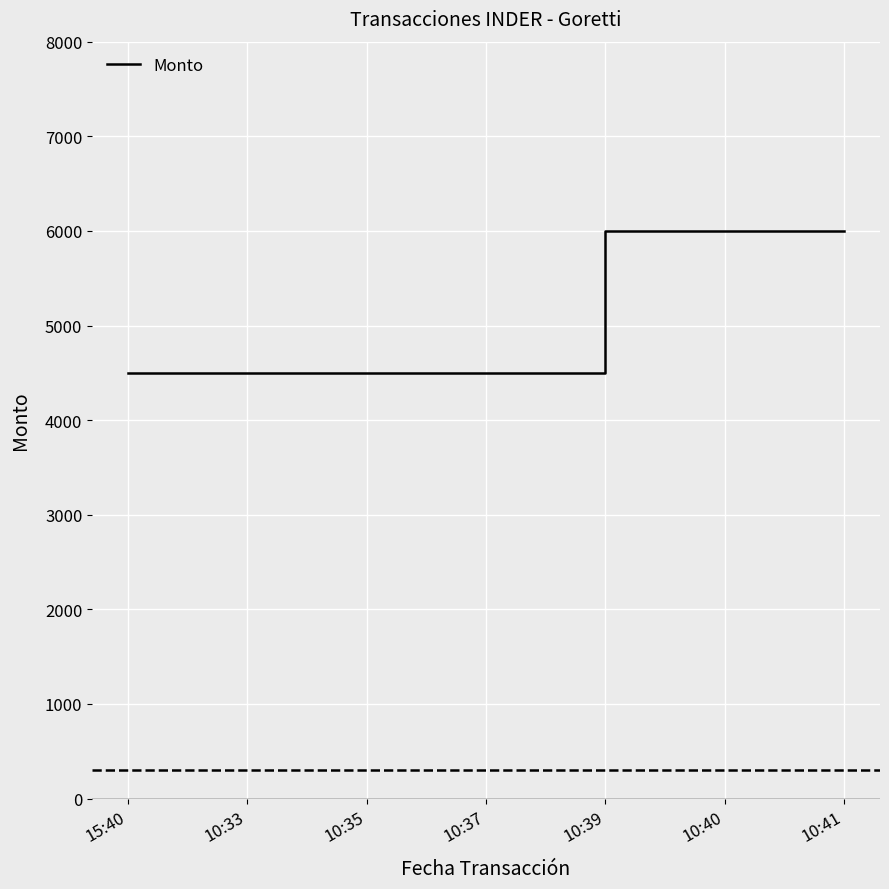

What is the smallest value displayed?

4500